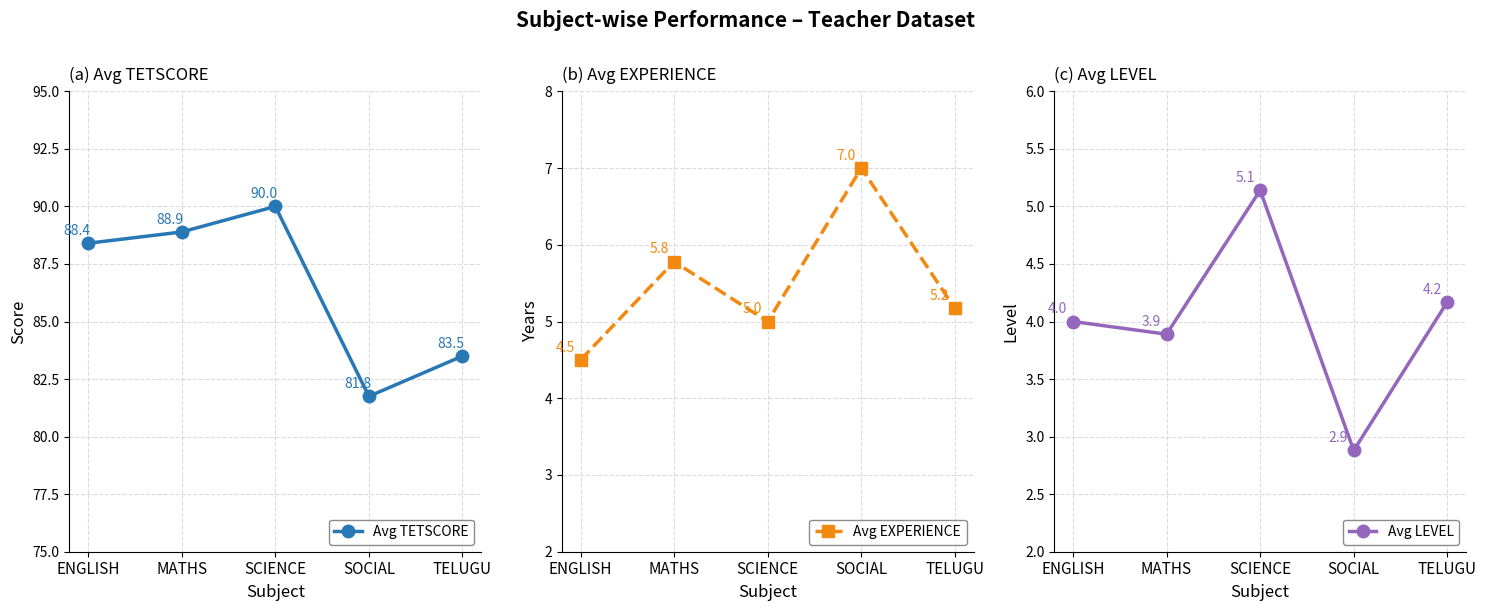

What is the minimum value for Avg TETSCORE?

81.8